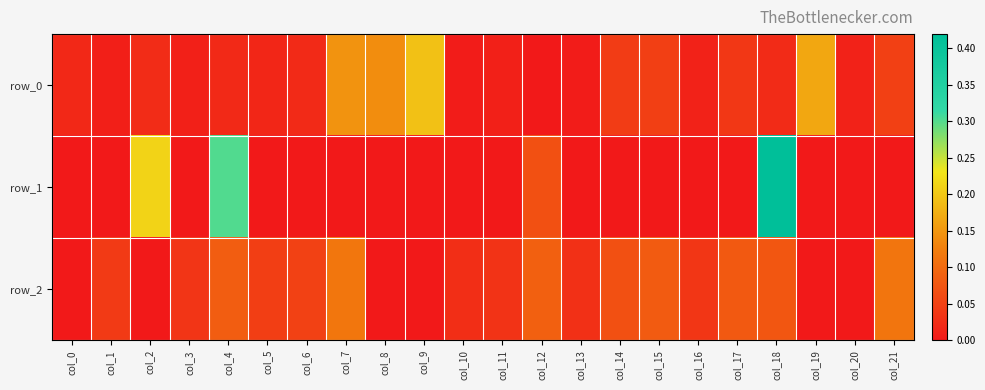

Reading left to right, transcribe all the data shown in this chart.

row_0: col_0=0.0	col_1=0.0	col_2=0.0	col_3=0.0	col_4=0.0	col_5=0.0	col_6=0.0	col_7=0.1	col_8=0.1	col_9=0.2	col_10=0.0	col_11=0.0	col_12=0.0	col_13=0.0	col_14=0.0	col_15=0.0	col_16=0.0	col_17=0.0	col_18=0.0	col_19=0.2	col_20=0.0	col_21=0.0
row_1: col_0=-0.0	col_1=-0.0	col_2=0.2	col_3=-0.0	col_4=0.3	col_5=-0.0	col_6=-0.0	col_7=-0.0	col_8=-0.0	col_9=-0.0	col_10=-0.0	col_11=-0.0	col_12=0.1	col_13=-0.0	col_14=-0.0	col_15=-0.0	col_16=-0.0	col_17=-0.0	col_18=0.4	col_19=-0.0	col_20=-0.0	col_21=-0.0
row_2: col_0=-0.0	col_1=0.0	col_2=-0.0	col_3=0.0	col_4=0.1	col_5=0.0	col_6=0.0	col_7=0.1	col_8=-0.0	col_9=-0.0	col_10=0.0	col_11=0.0	col_12=0.1	col_13=0.0	col_14=0.1	col_15=0.1	col_16=0.0	col_17=0.1	col_18=0.1	col_19=-0.0	col_20=-0.0	col_21=0.1